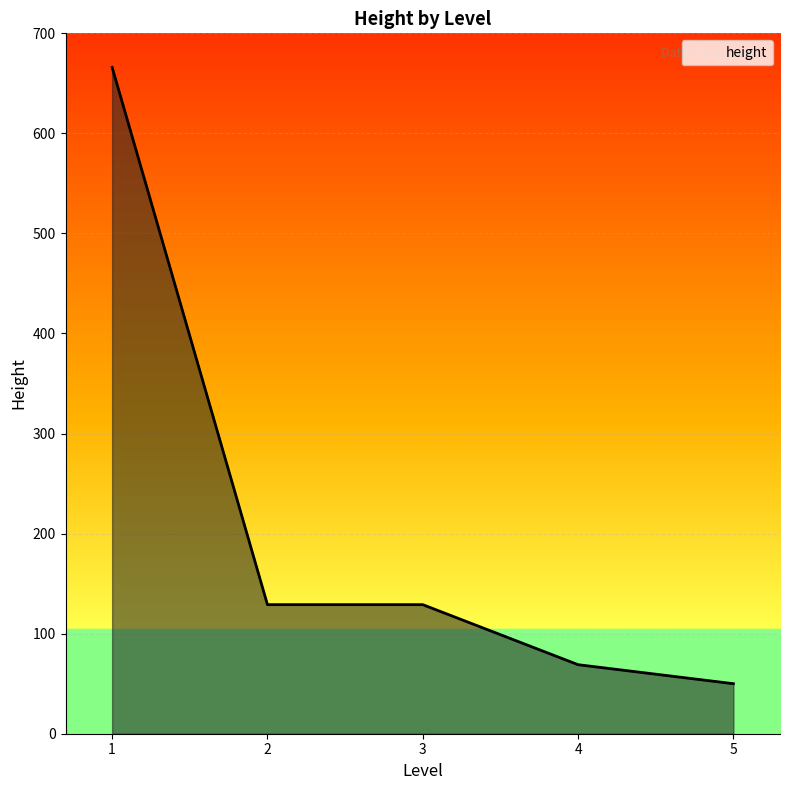

What is the sum of the values at 4 and 3?

198